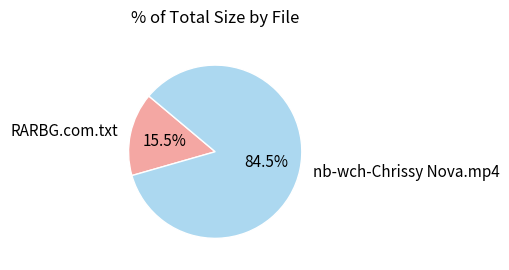

Which slice is the largest?

nb-wch-Chrissy Nova.mp4